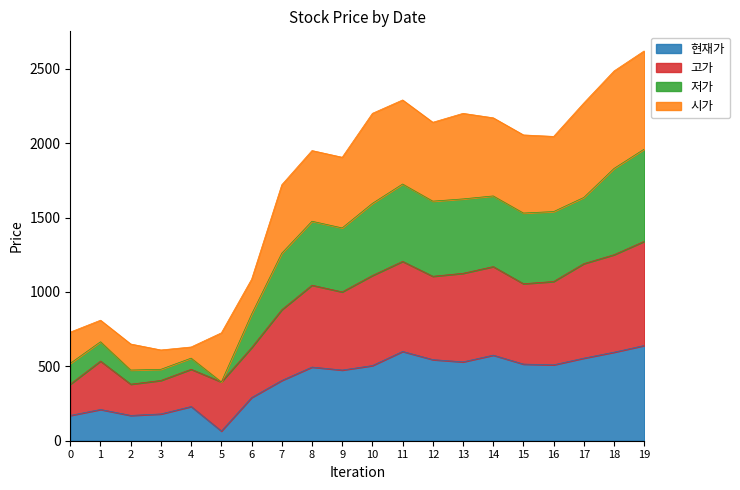

True or false: 현재가 and 고가 cross at least once.

False